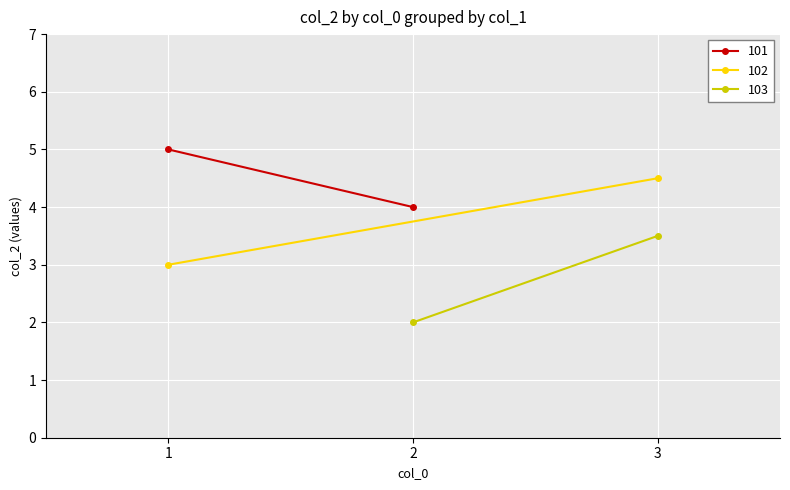

How many 101 values are between 4 and 5?

2